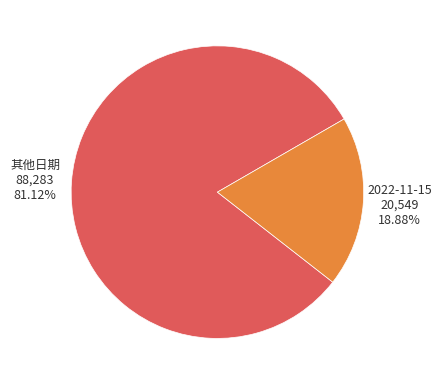

Is there a majority slice in this chart?

Yes